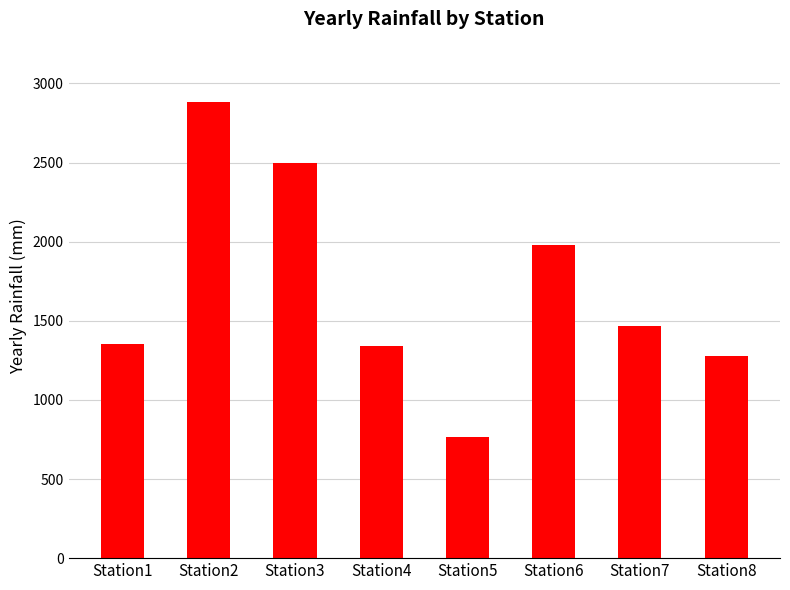

Does the chart contain any negative values?

No